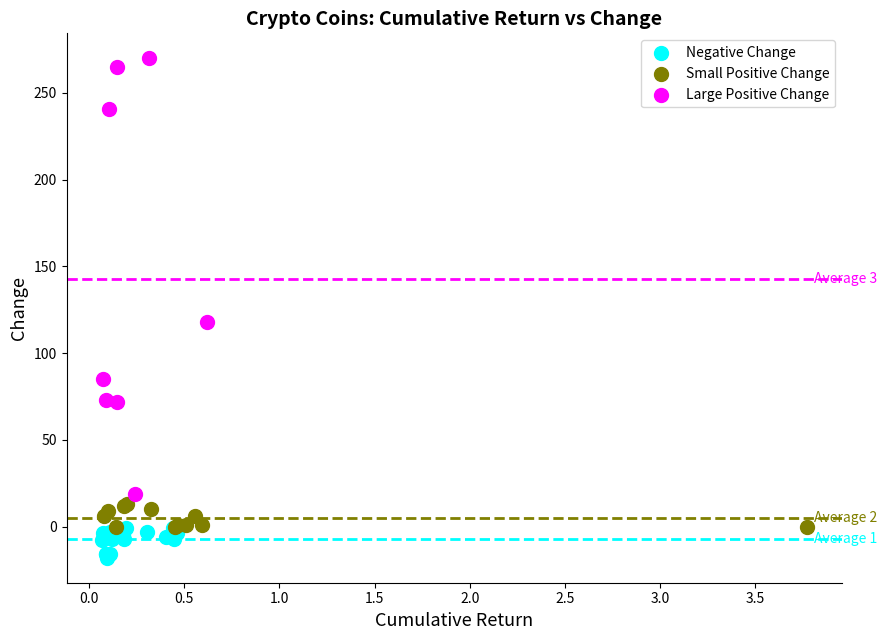

Which series reaches the minimum Y coordinate?

Negative Change